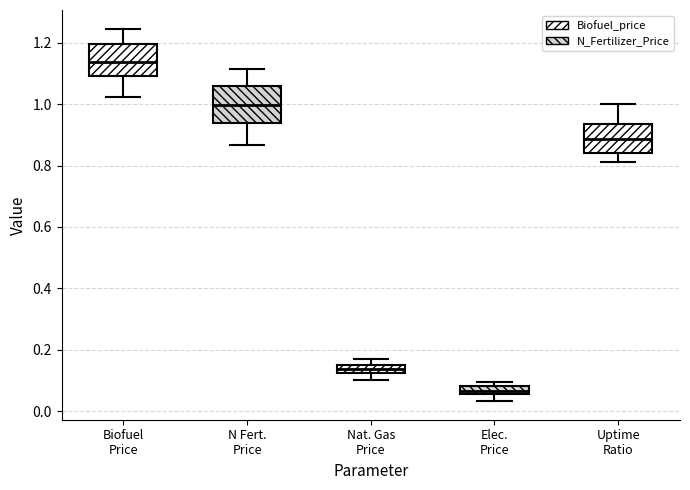

Where does the lower whisker of the box for N Fert. Price end on the y-axis? The values are not printed on the chart, so give them approximately, as read against the axis.

0.86